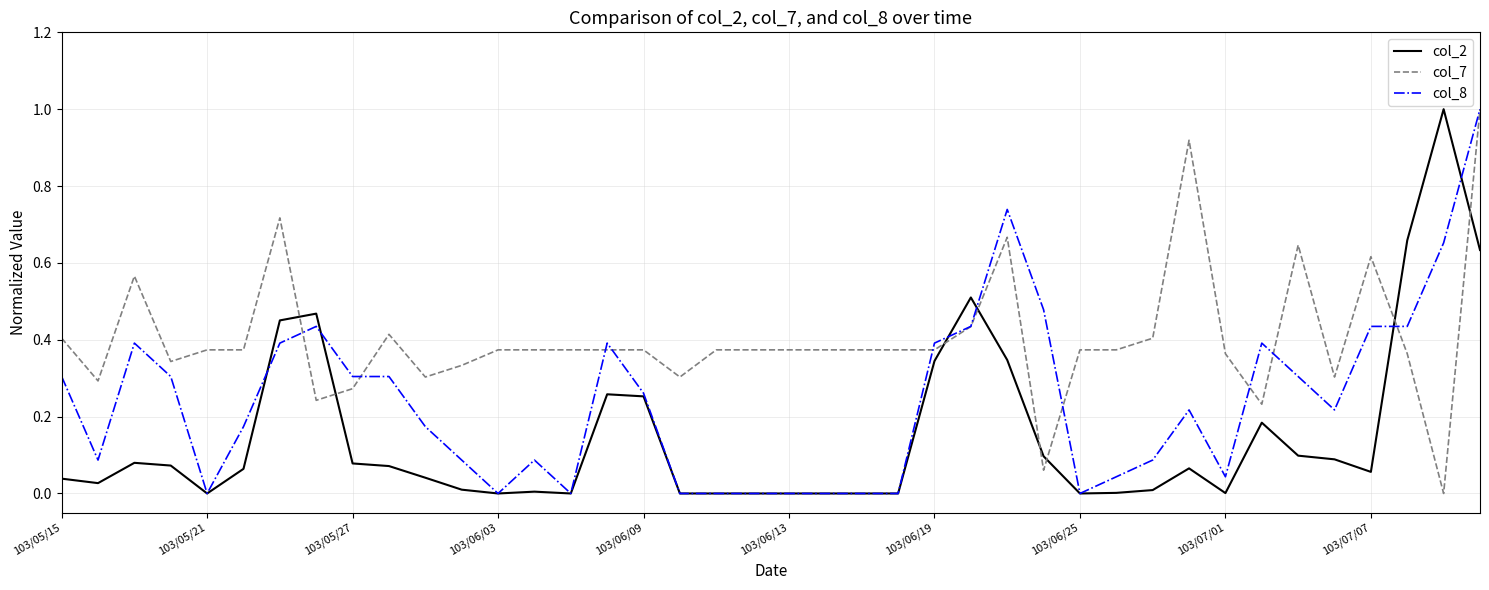

How many times do col_7 and col_2 cross each other?

8